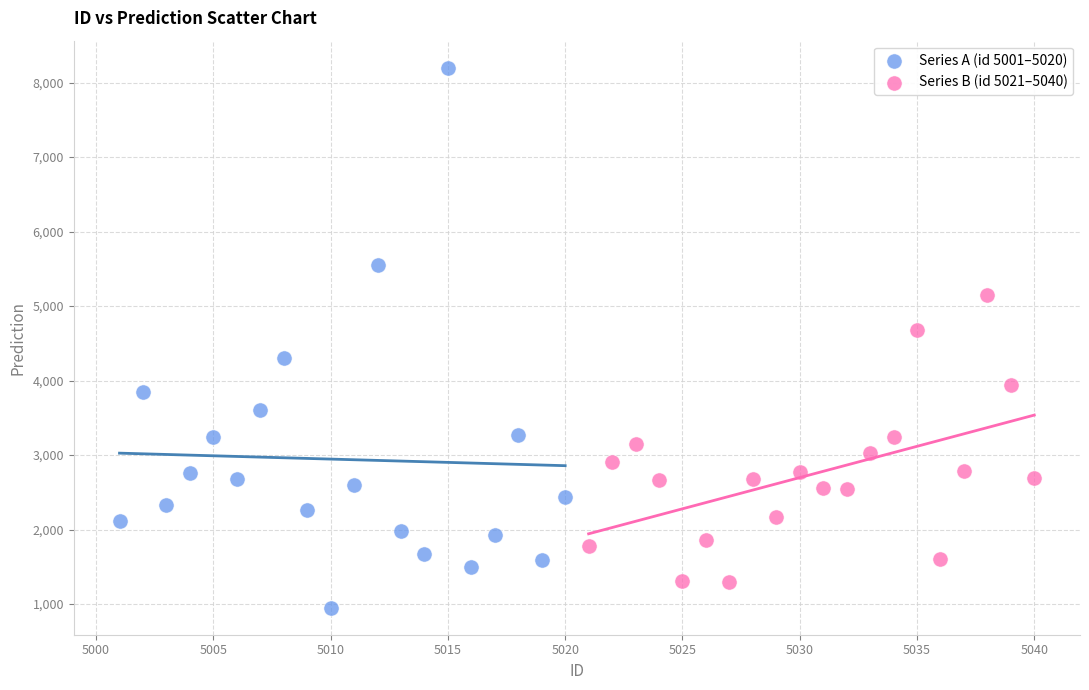

Which series has the largest Y range (max minus min)?

Series A (id 5001–5020)